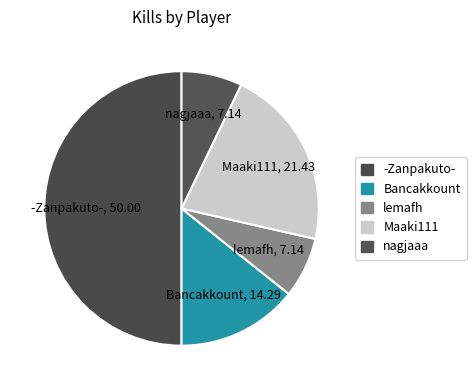

Approximately how many times larger is the value at -Zanpakuto- compared to nagjaaa?

7.0